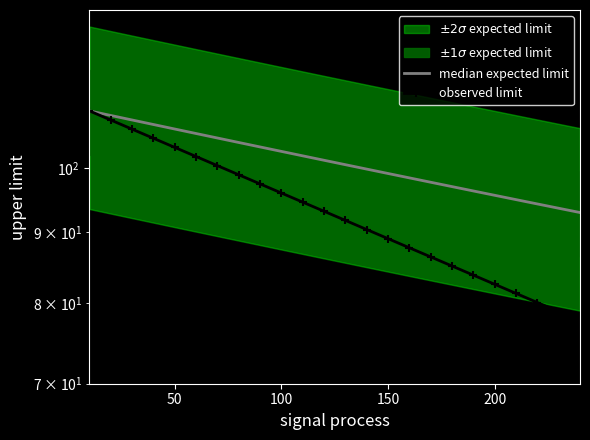

The median expected limit series shows 182.7 at 150. True or false?

False